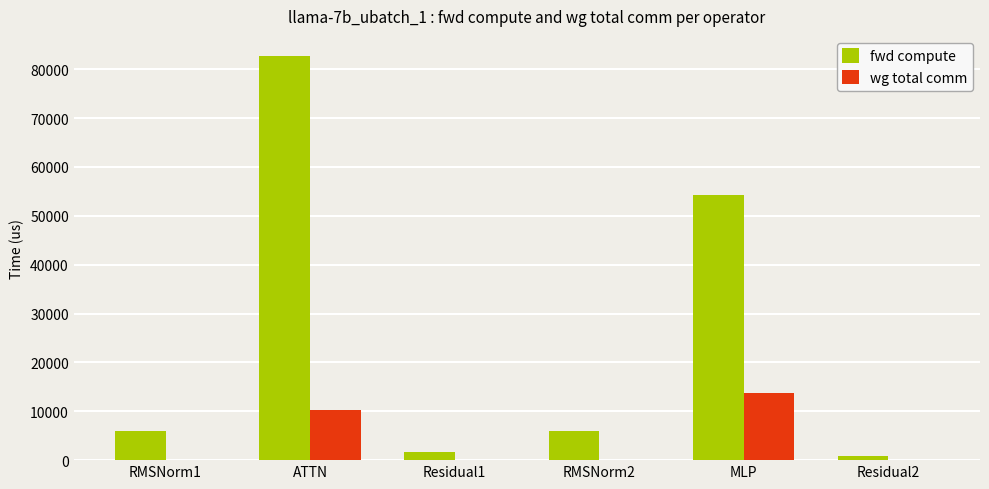

At which label does fwd compute reach its peak?

ATTN